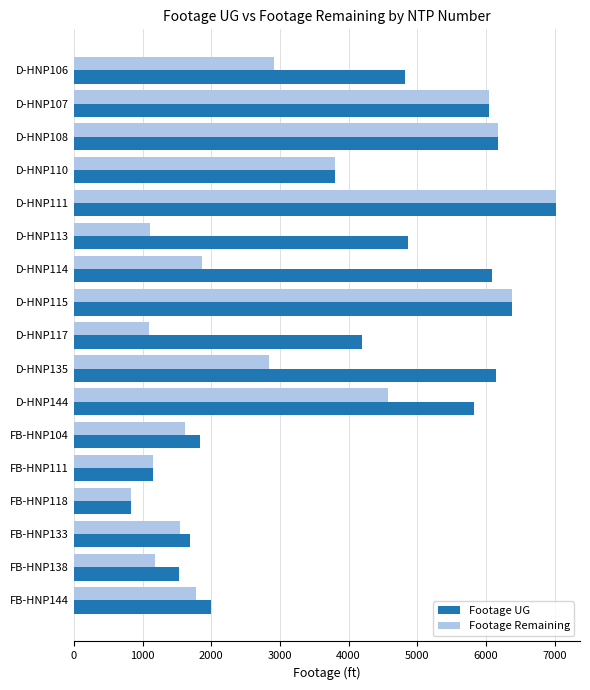

Where is Footage Remaining nearest to the value 3925?

D-HNP110